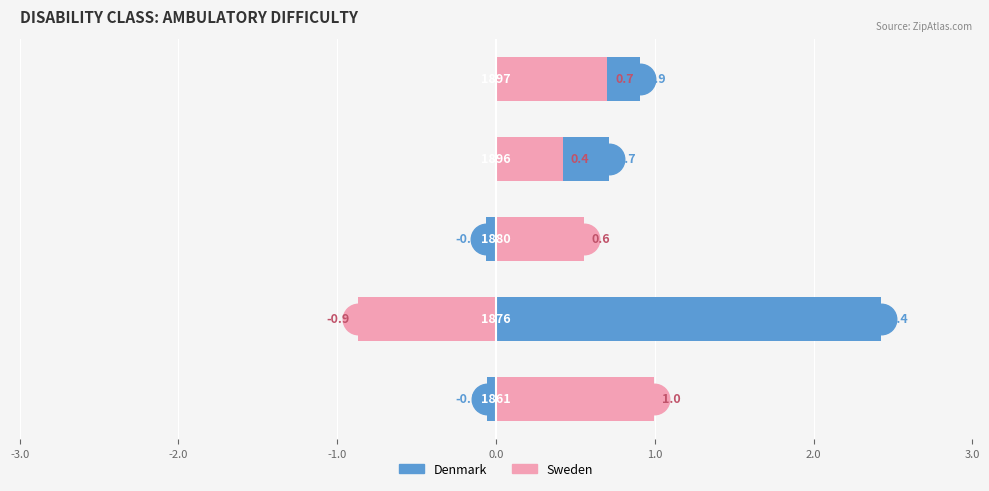

What are all the series names shown in the legend?

Denmark, Sweden